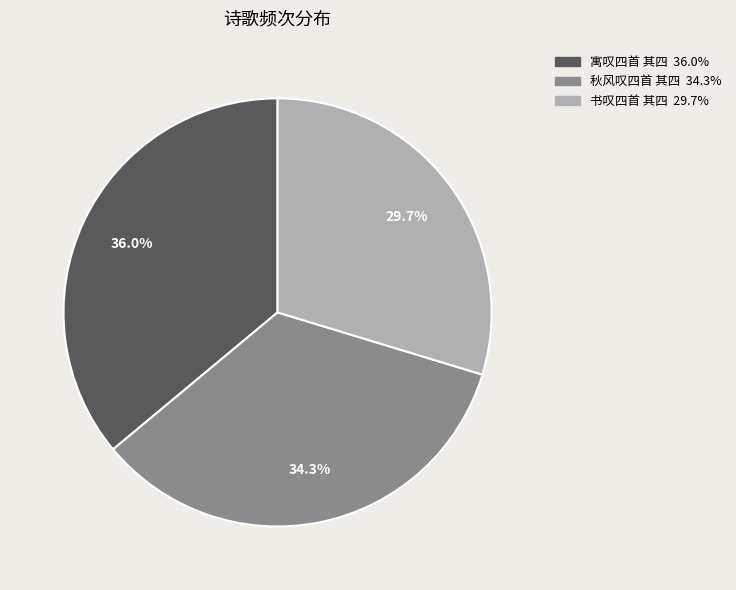

Which has a higher value, 寓叹四首 其四 or 书叹四首 其四?

寓叹四首 其四